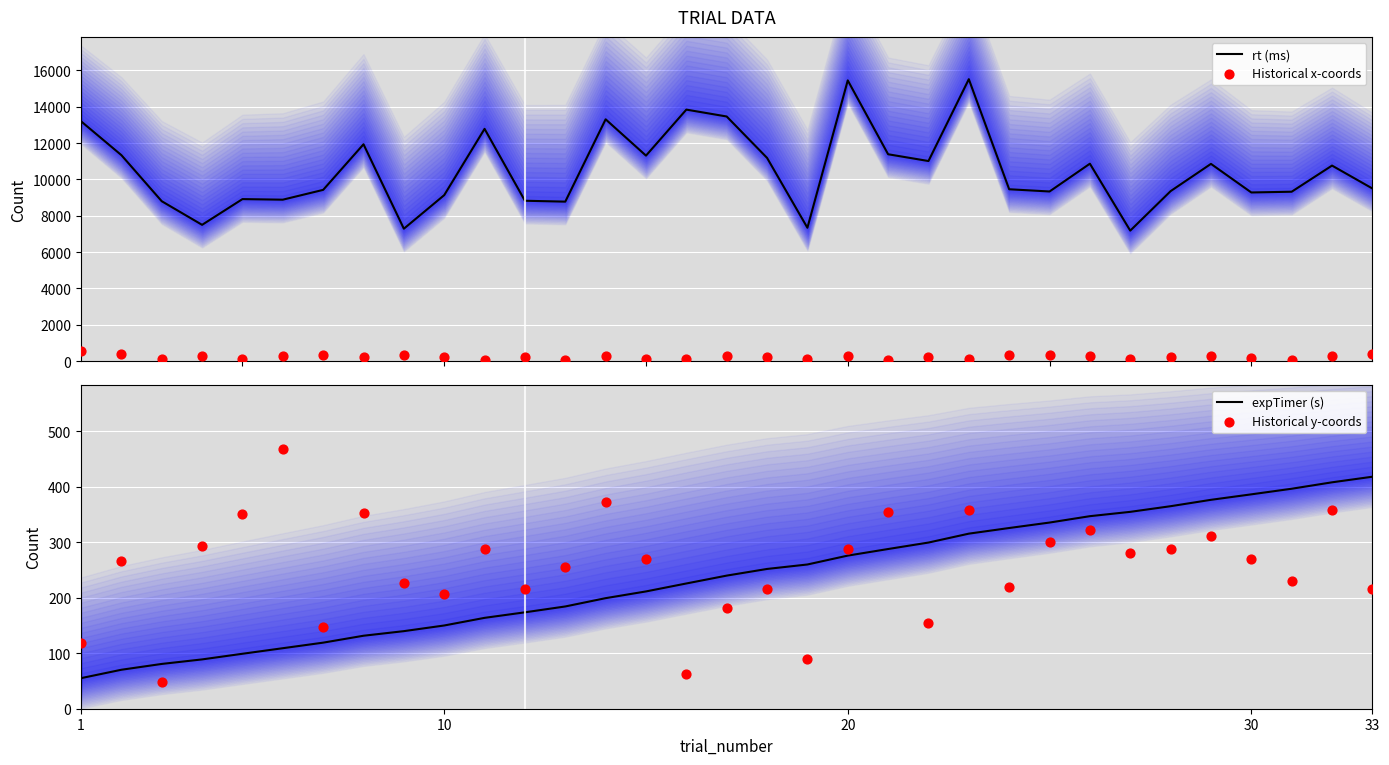

What is the maximum value for rt (ms)?

15520